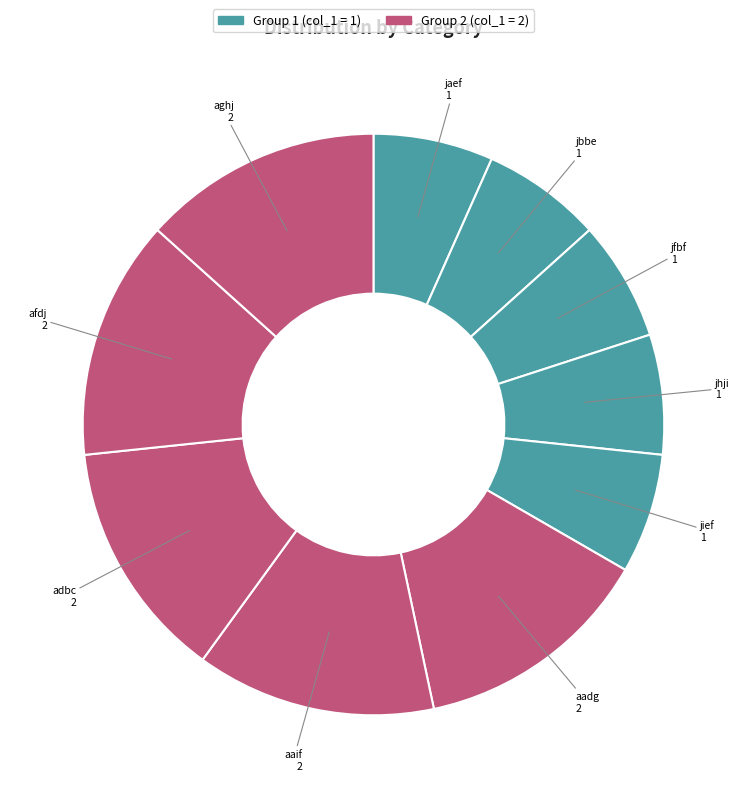

Is it true that jaef is 7% of the pie?

True